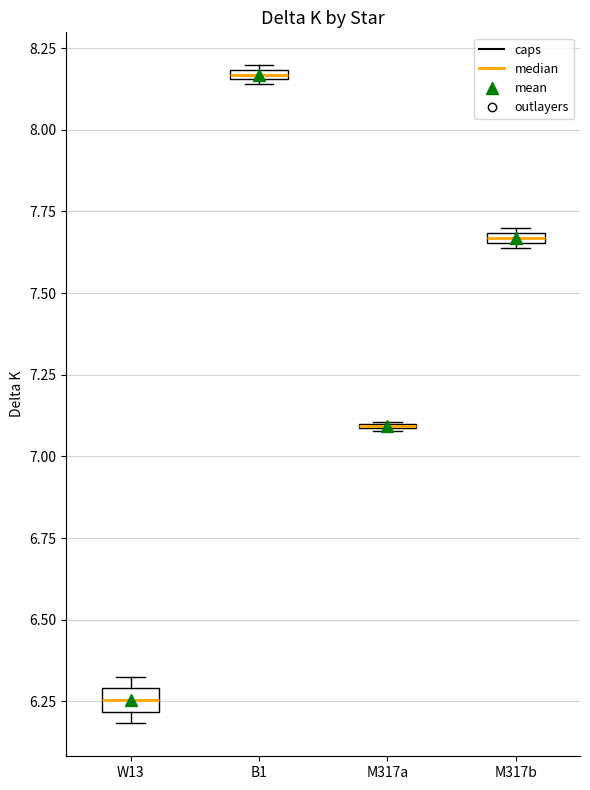

Where is the upper edge of the box for B1 on the y-axis? The values are not printed on the chart, so give them approximately, as read against the axis.

8.20